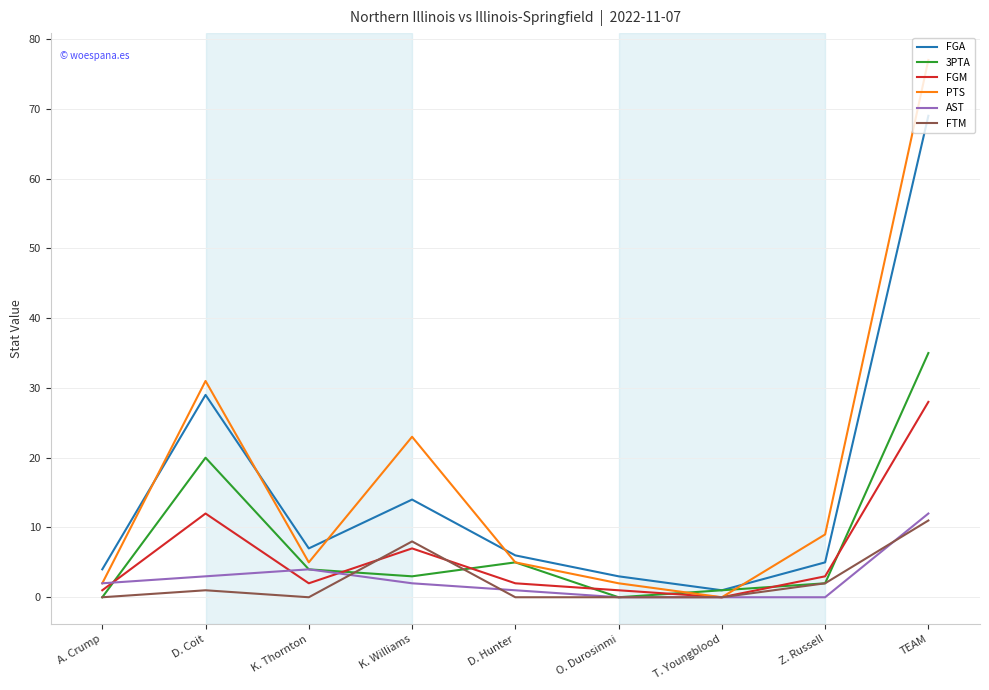

The value of FGM at D. Coit is 4. True or false?

False